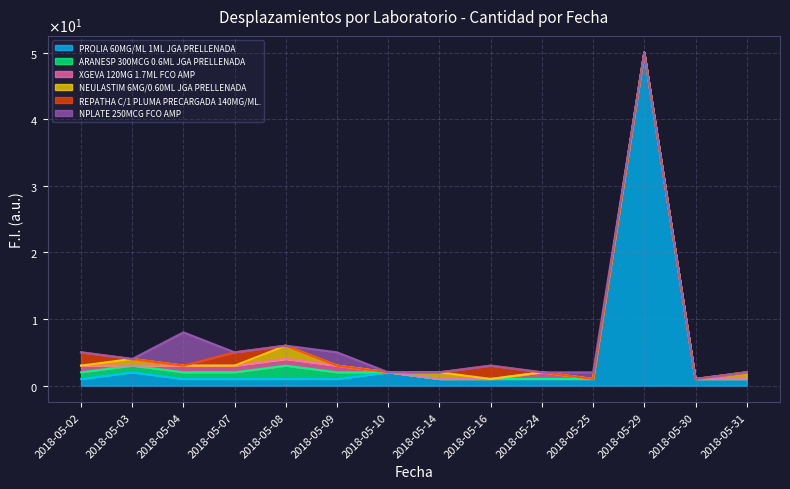

Rank the series at 2018-05-03 from lowest to highest value.

XGEVA 120MG 1.7ML FCO AMP, REPATHA C/1 PLUMA PRECARGADA 140MG/ML., NPLATE 250MCG FCO AMP, ARANESP 300MCG 0.6ML JGA PRELLENADA, NEULASTIM 6MG/0.60ML JGA PRELLENADA, PROLIA 60MG/ML 1ML JGA PRELLENADA